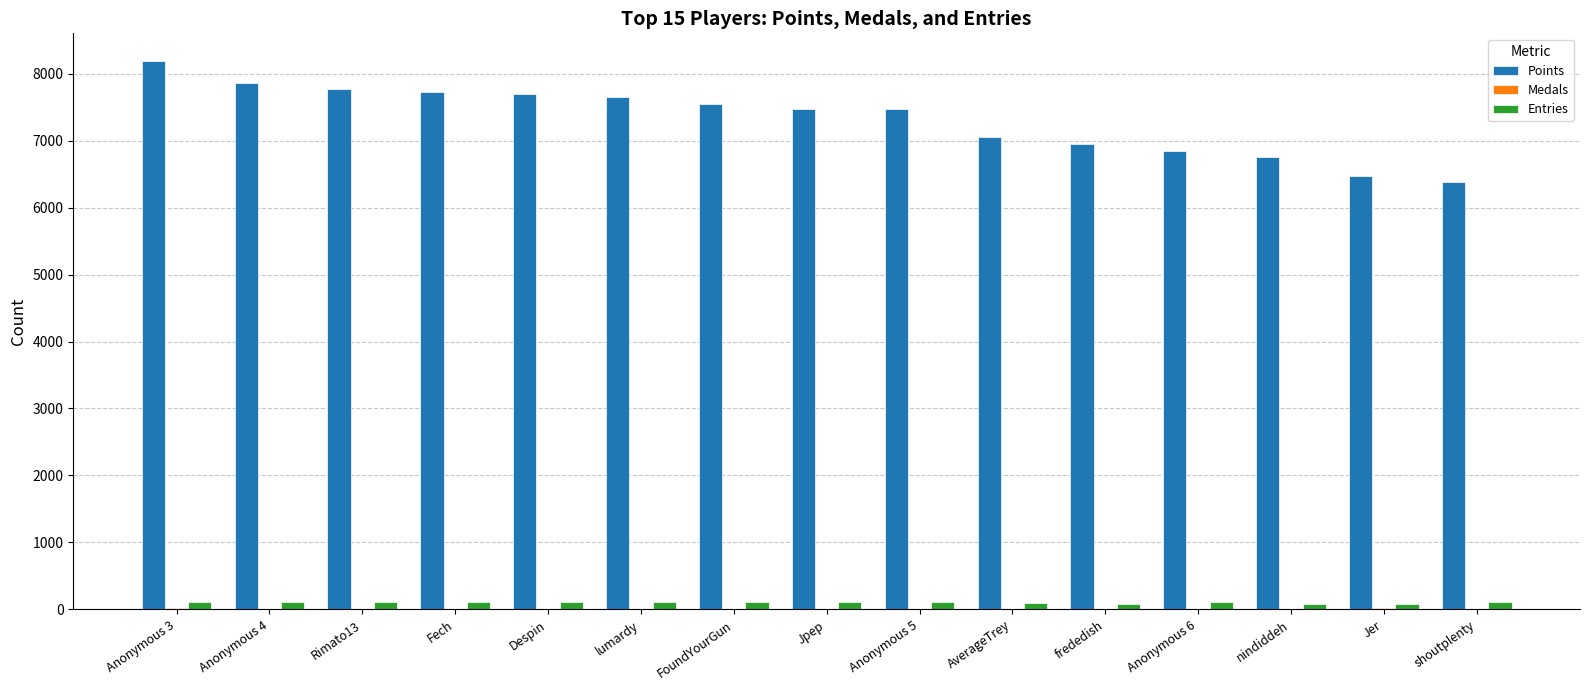

Between Anonymous 4 and shoutplenty, which series saw the biggest shift?

Points